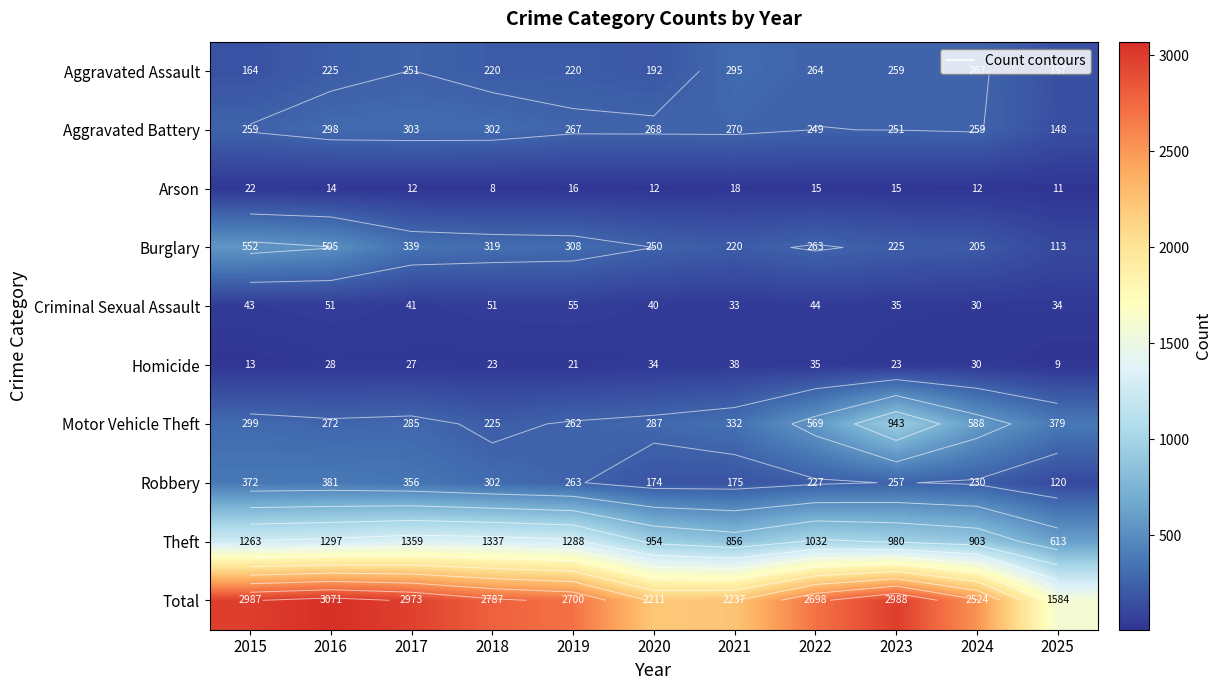

How many values in the Homicide series are below 27?

5